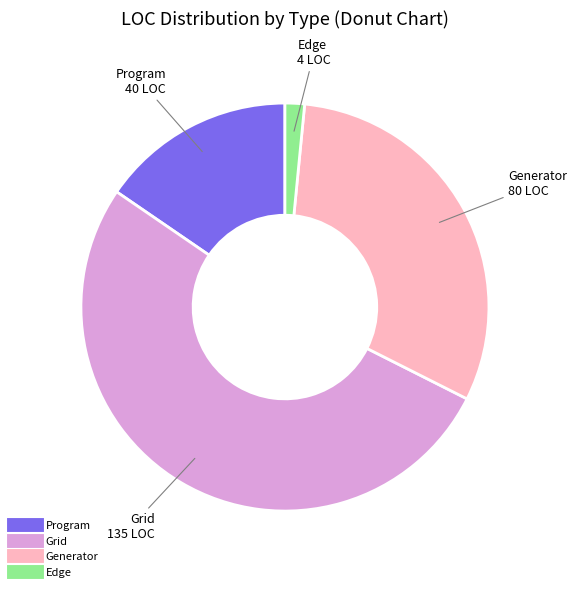

Does any single category account for the majority?

Yes